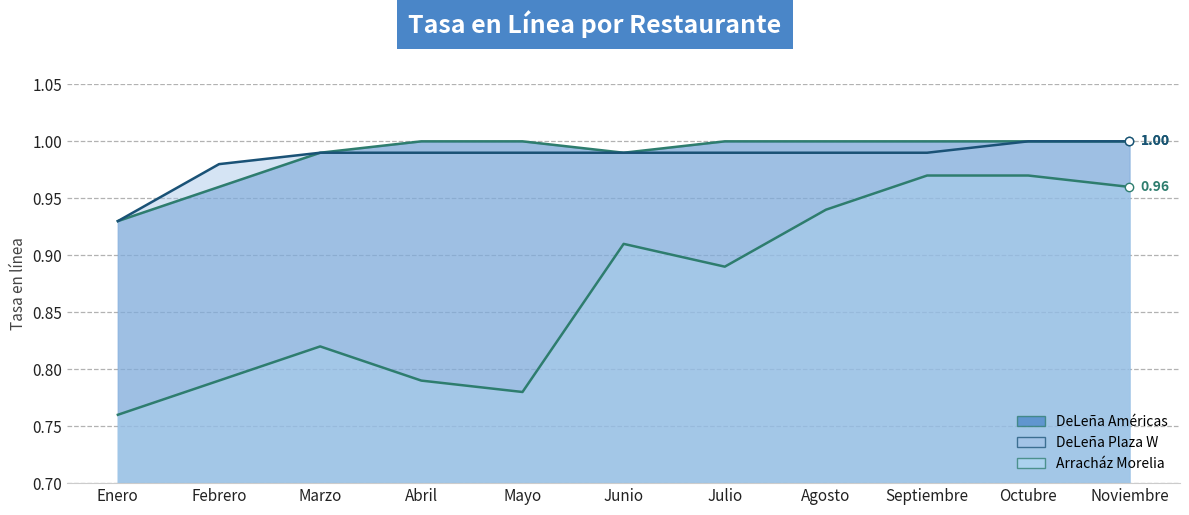

What is the approximate value of DeLeña Américas at Febrero?

1.0